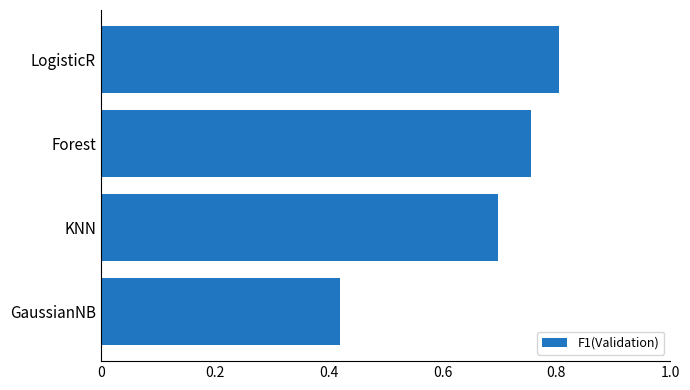

What is the average value?

0.7